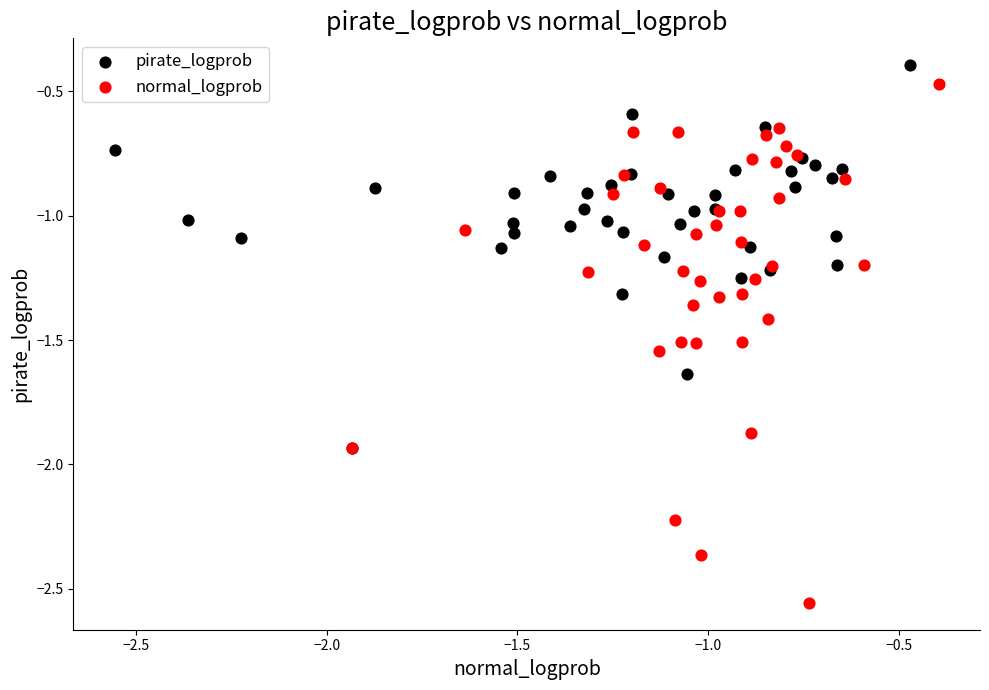

Which series has the largest Y range (max minus min)?

normal_logprob